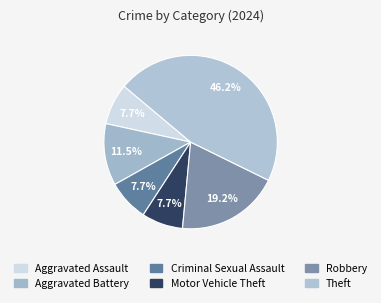

To the nearest percent, what is the combined percentage of Motor Vehicle Theft and Criminal Sexual Assault?

15%